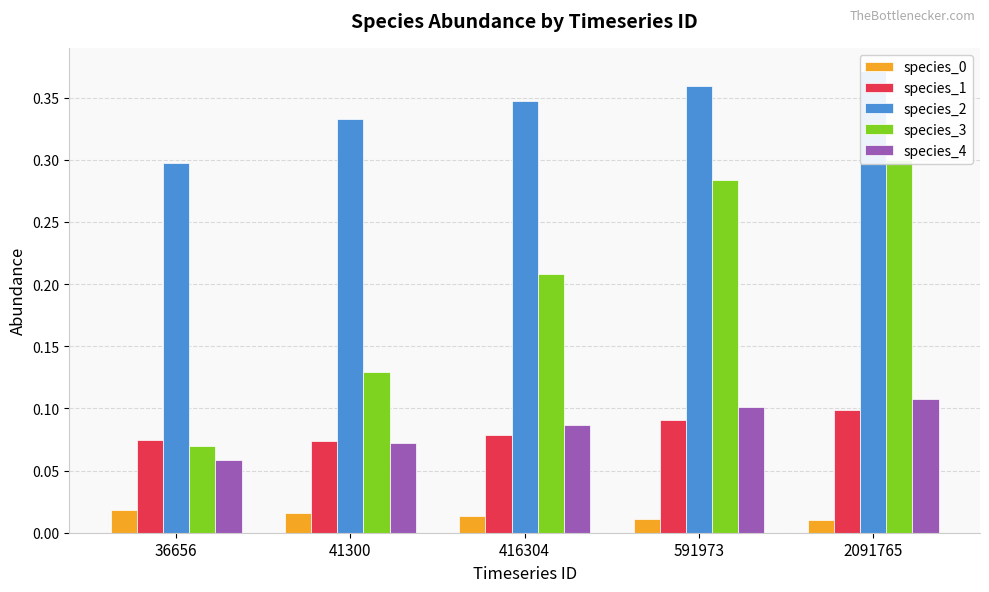

What is the sum of the species_3 values at 2091765 and 36656?

0.4